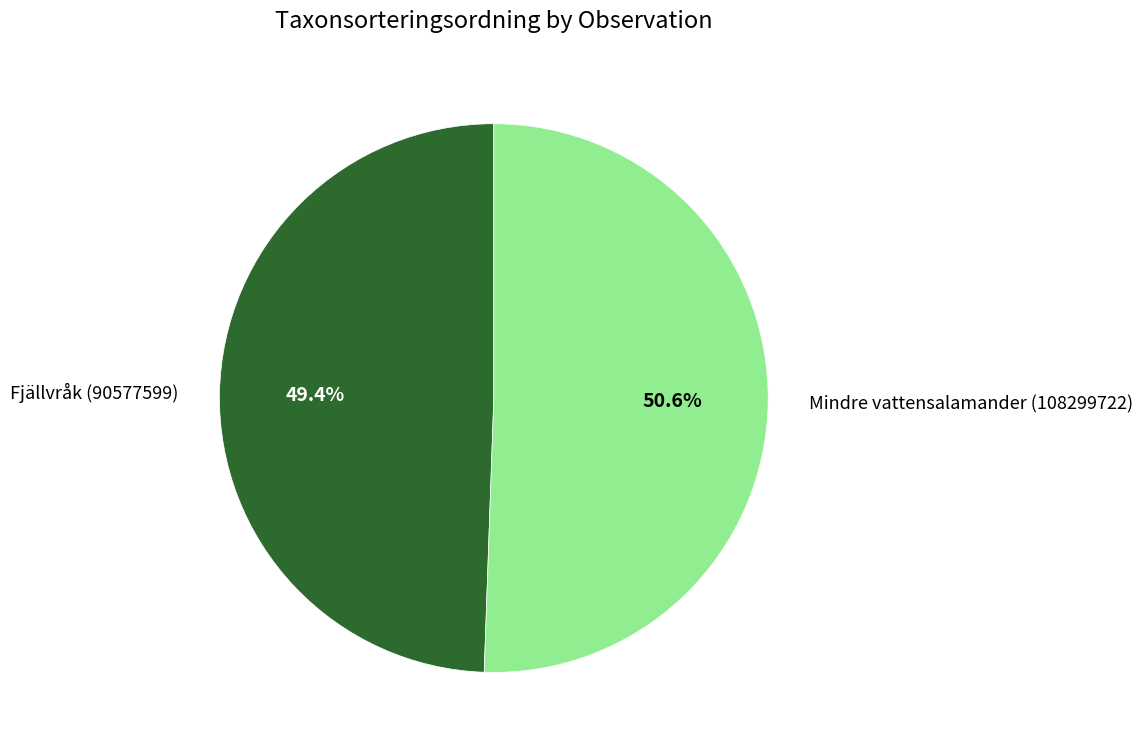

What is the majority slice?

Mindre vattensalamander (108299722)